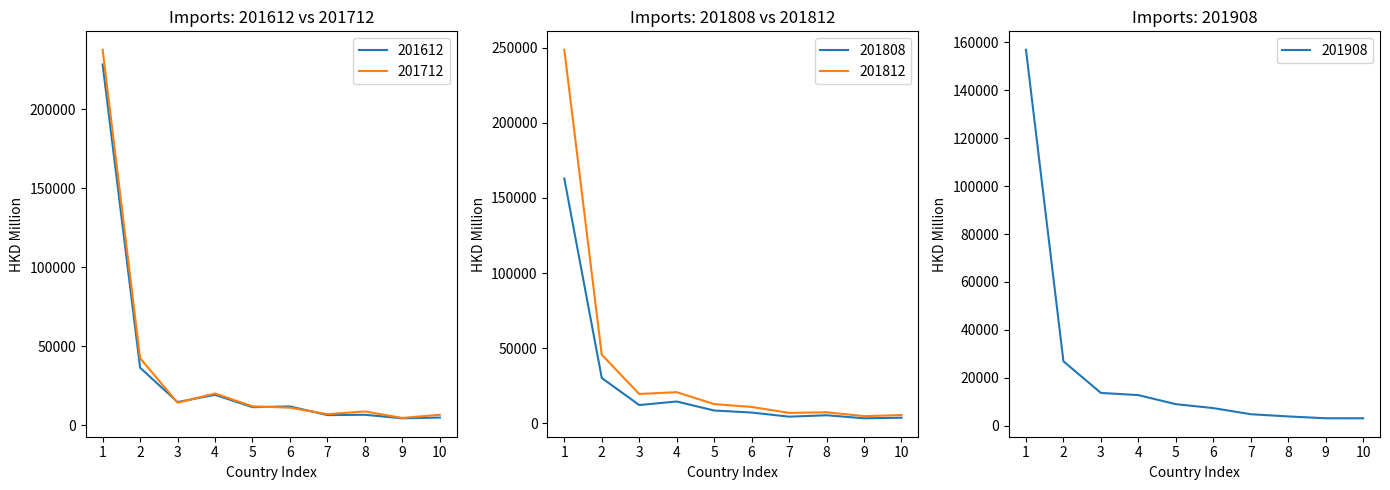

Which series has the largest total across all categories?

201812